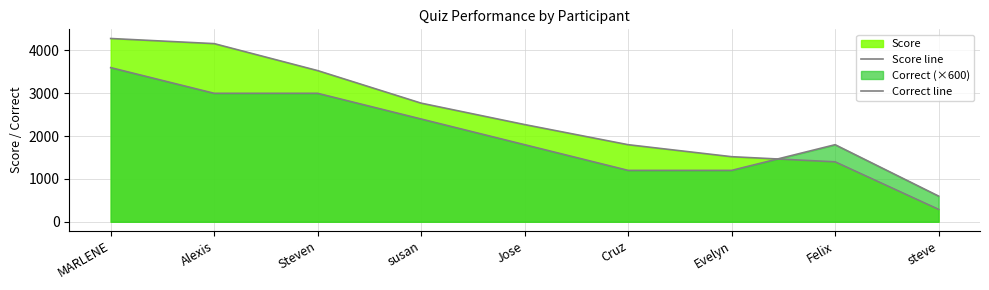

What is the spread (max minus min) of values at Steven?

530